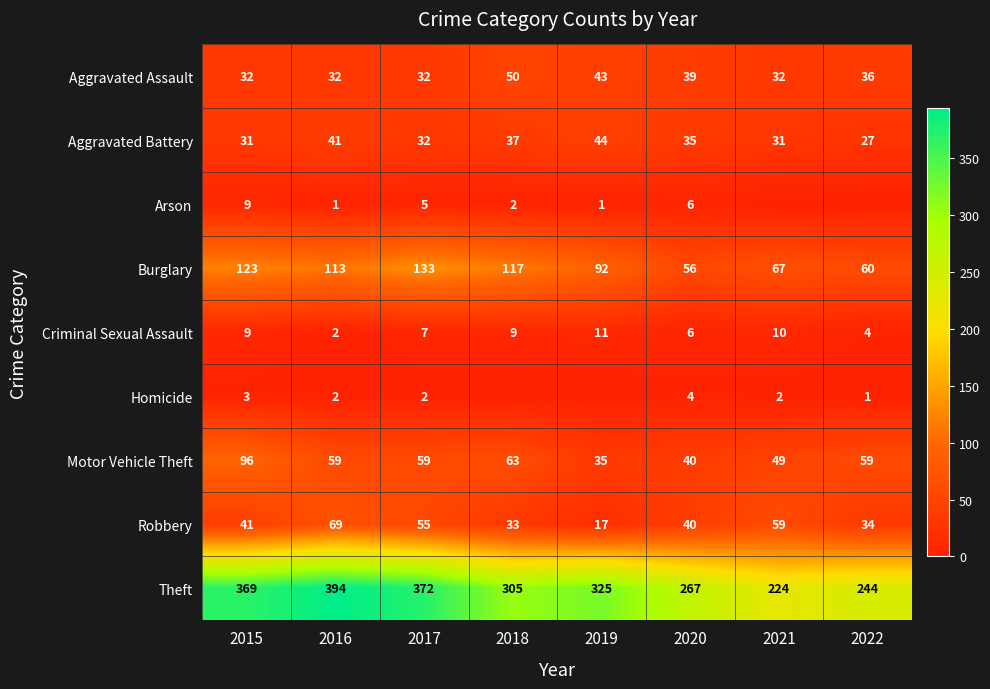

The Motor Vehicle Theft series shows 104 at 2017. True or false?

False